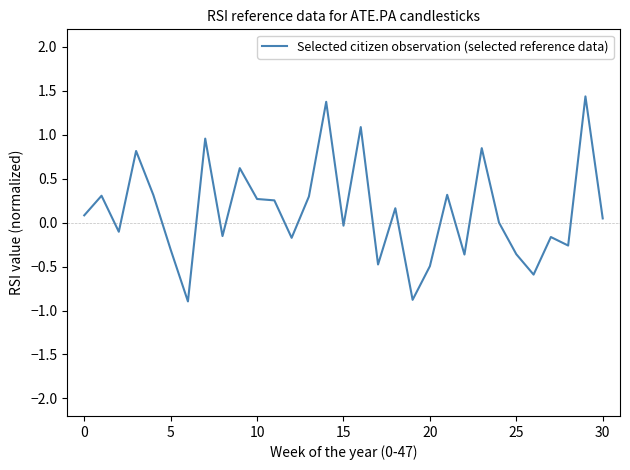

What is the minimum value shown in the chart?

-0.9